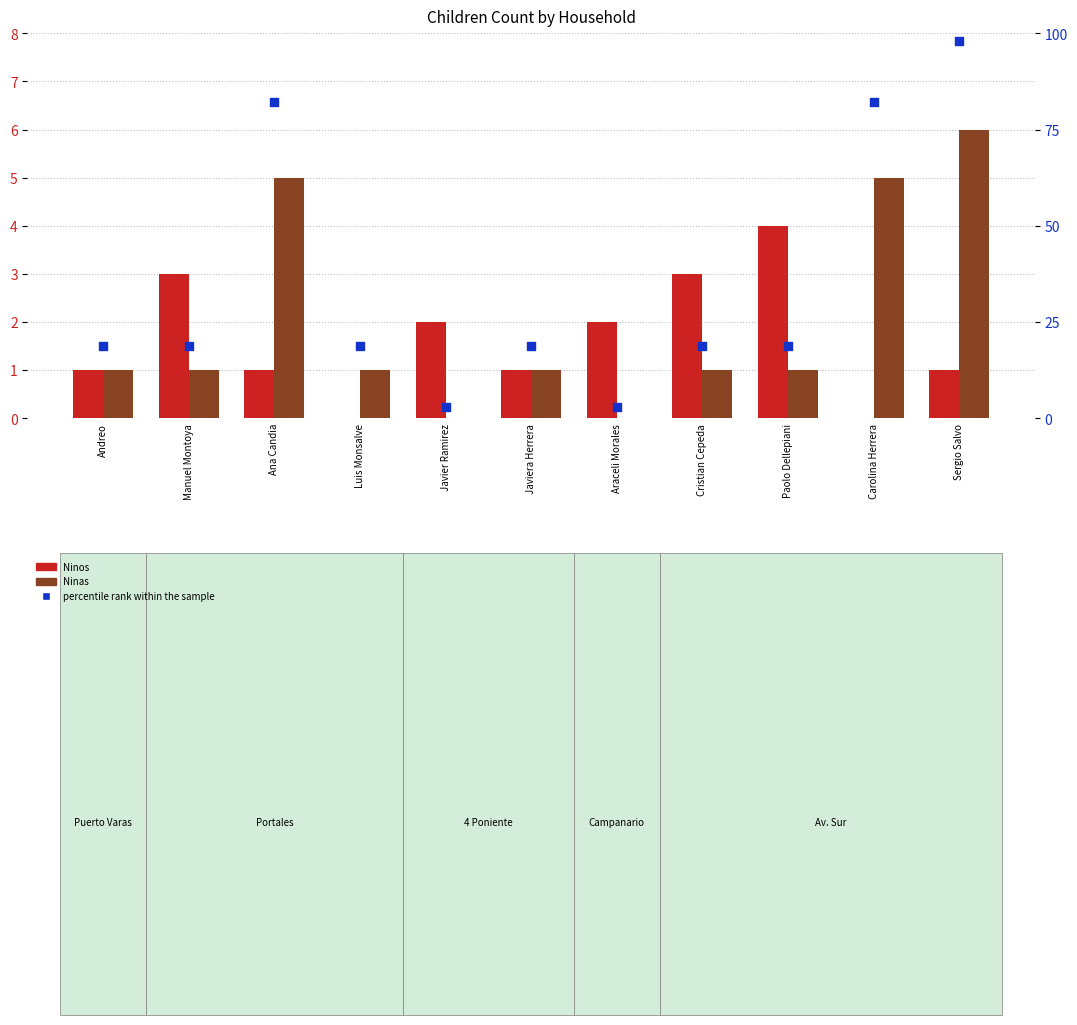

At which category is the sum across all series the highest?

Sergio Salvo